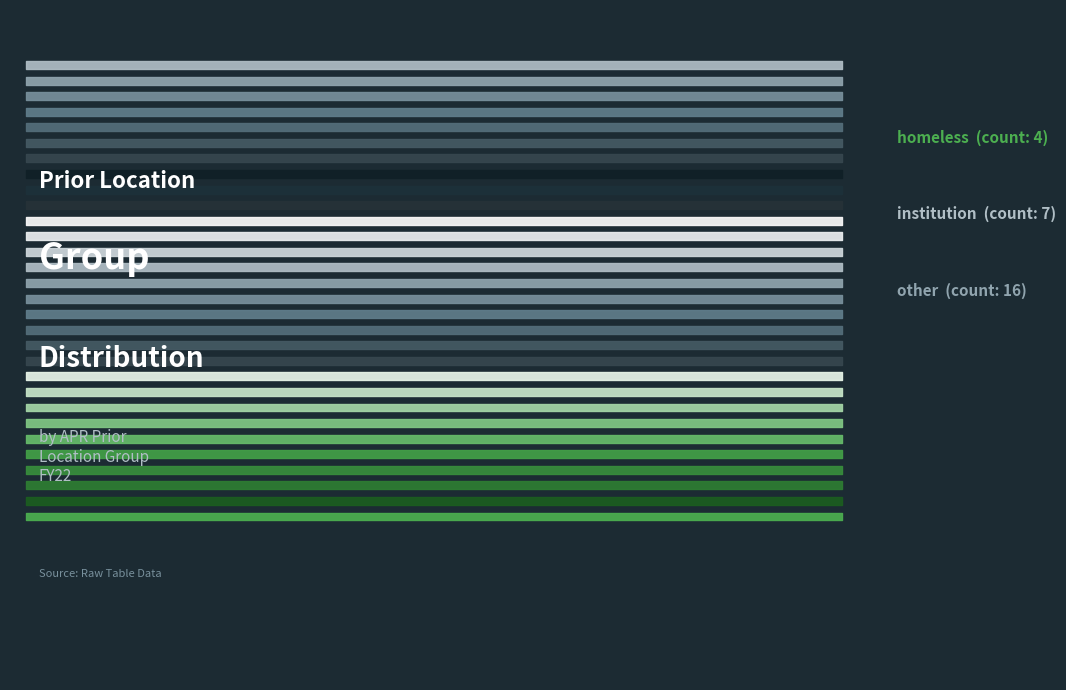

Is it true that other is 53% of the pie?

False